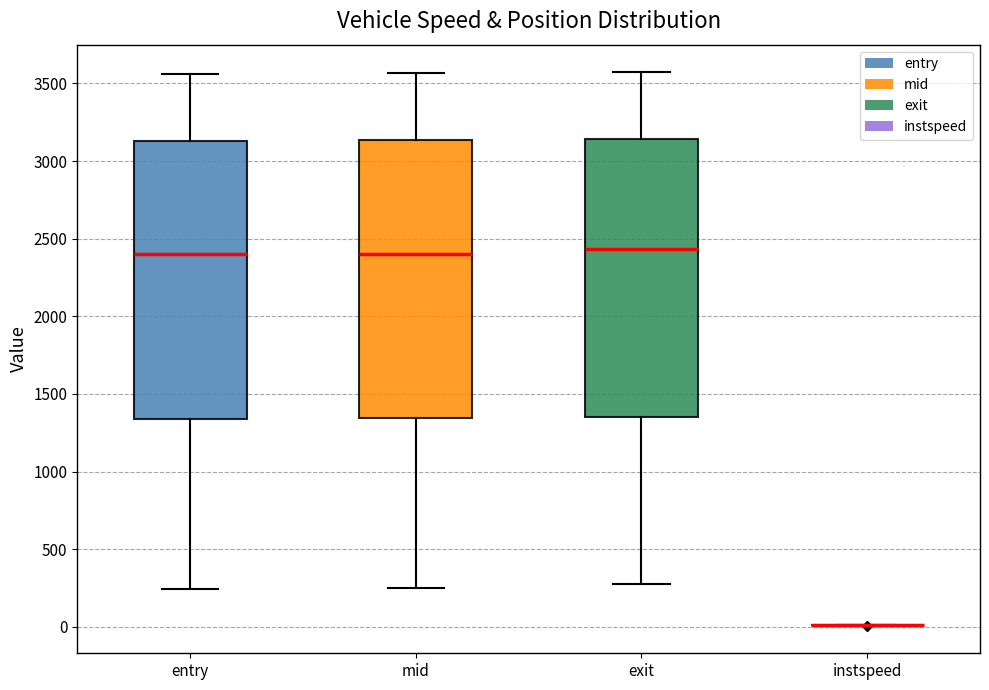

Reading left to right, read every box against the y-axis: the position of its median line, the range the box covers, and the ends of its whiskers. The values are not printed on the chart, so give them approximately, as read against the axis.

entry: median 2400, box 1350 to 3150, whiskers 250 to 3550
mid: median 2400, box 1350 to 3150, whiskers 250 to 3550
exit: median 2450, box 1350 to 3150, whiskers 300 to 3550
instspeed: box collapsed to a line at 0, whiskers 0 to 0